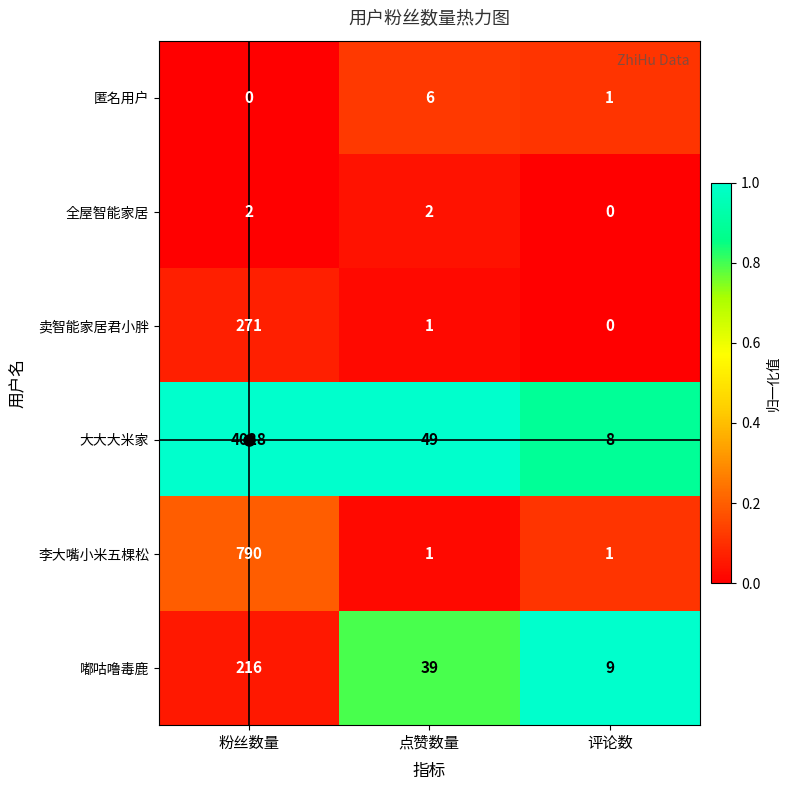

How many series are shown in this chart?

6